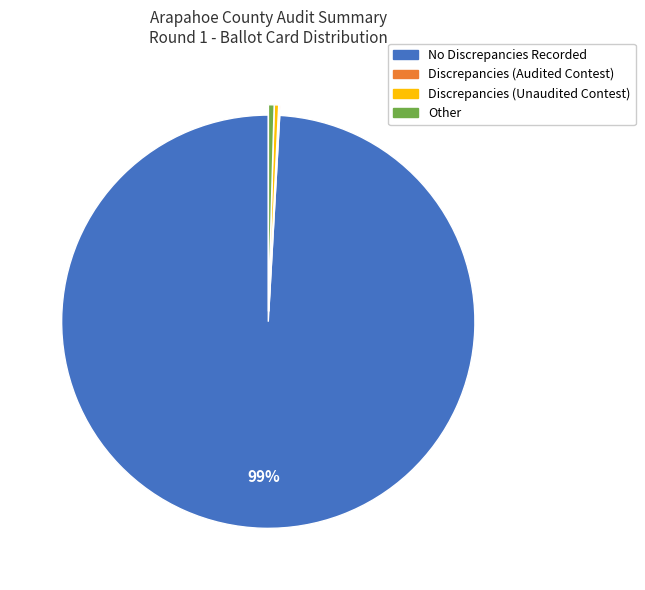

The No Discrepancies Recorded slice represents 85% of the pie. True or false?

False